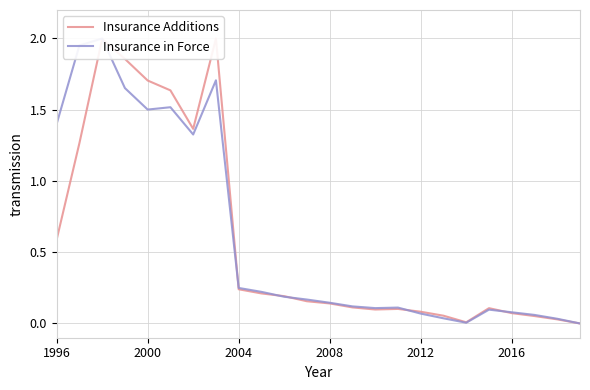

Is it true that Insurance in Force equals 0.0 at 17?

True